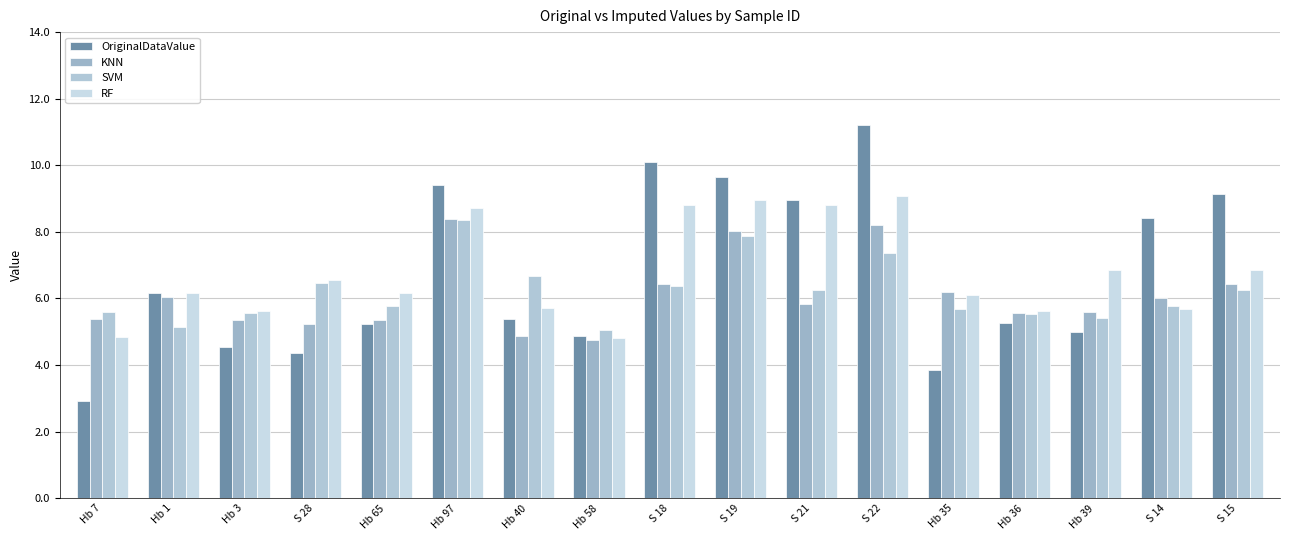

What is the spread (max minus min) of values at S 18?

3.7